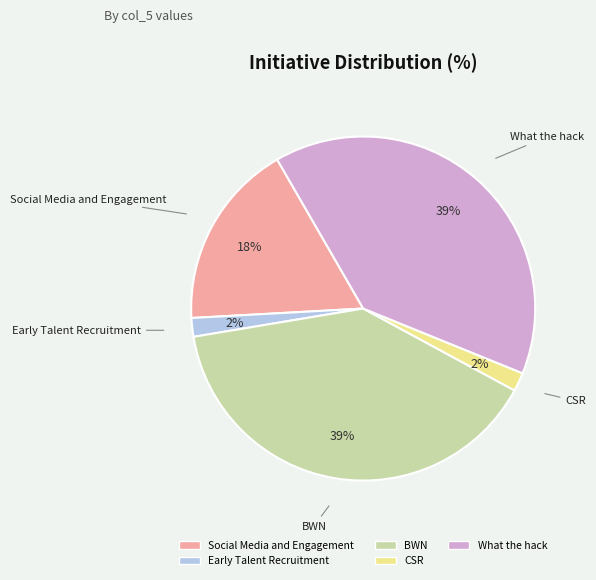

Is the sum of Social Media and Engagement and What the hack greater than half?

Yes